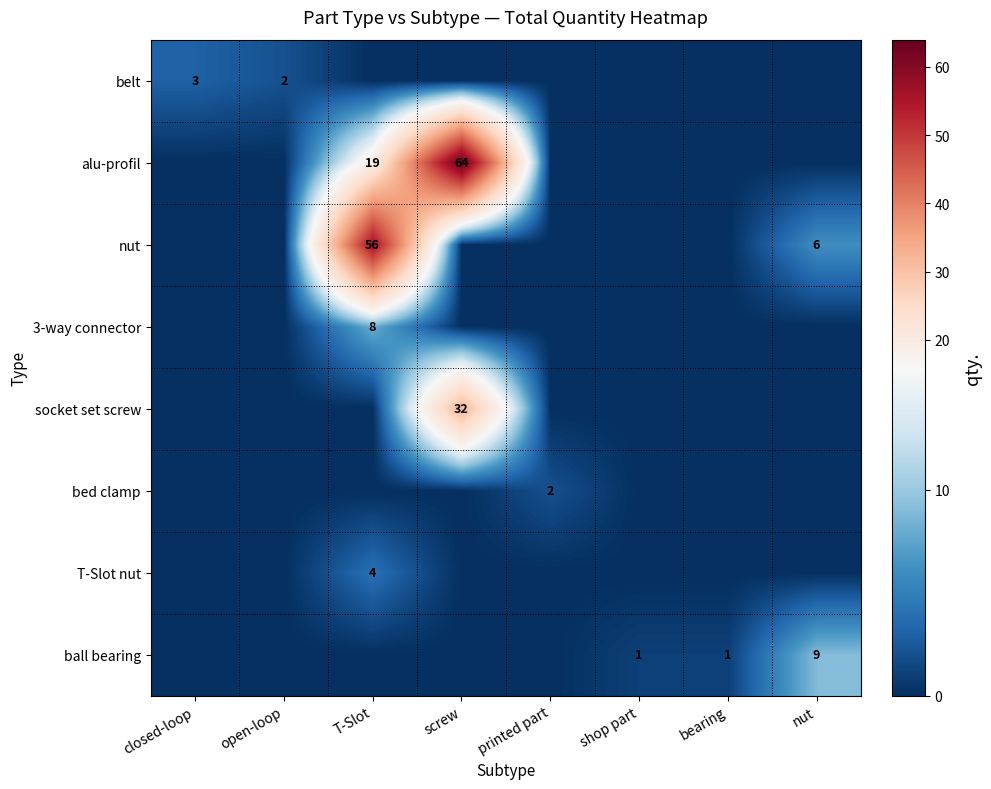

The belt series shows 3 at open-loop. True or false?

False